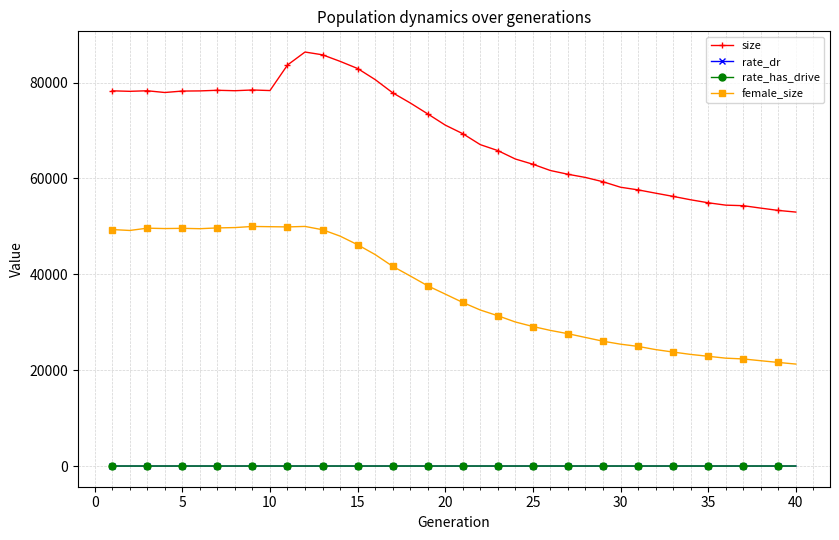

True or false: size has more than 1 interior local peaks.

True